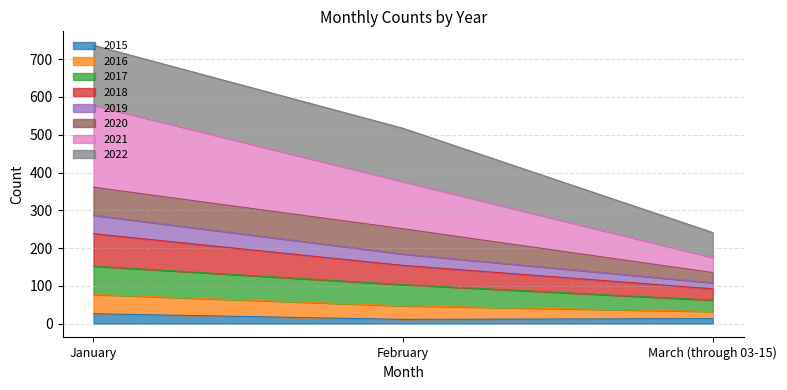

What is the maximum value for 2015?

26